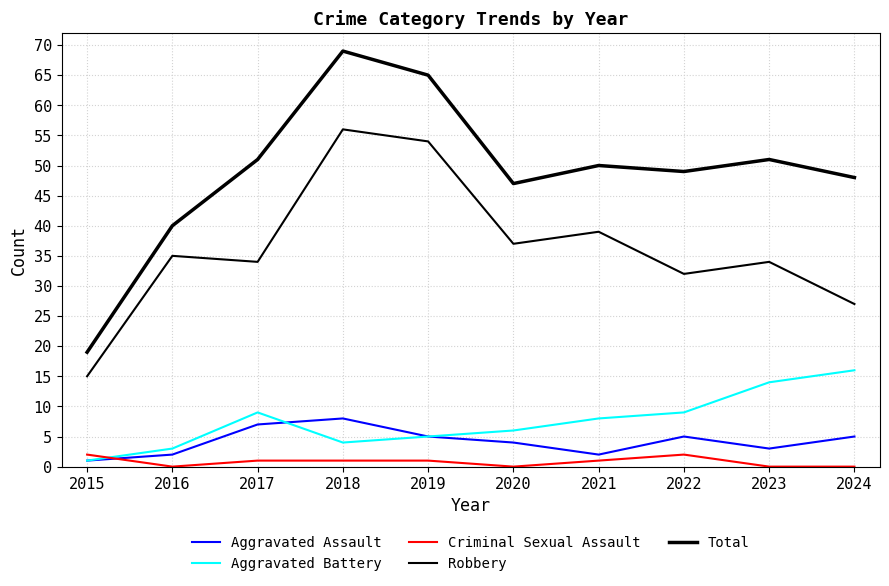

At how many categories does at least one series exceed 50?

4